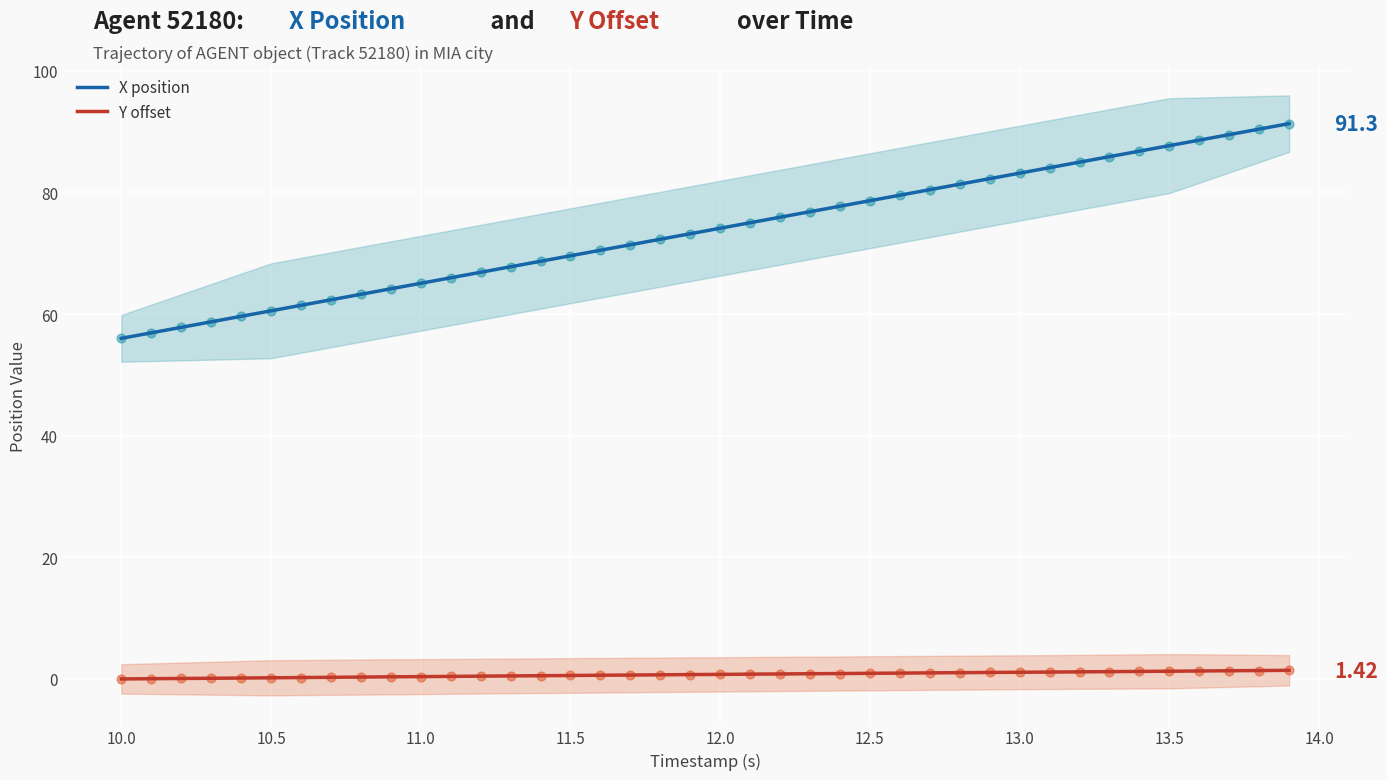

Which series has the largest Y range (max minus min)?

X position